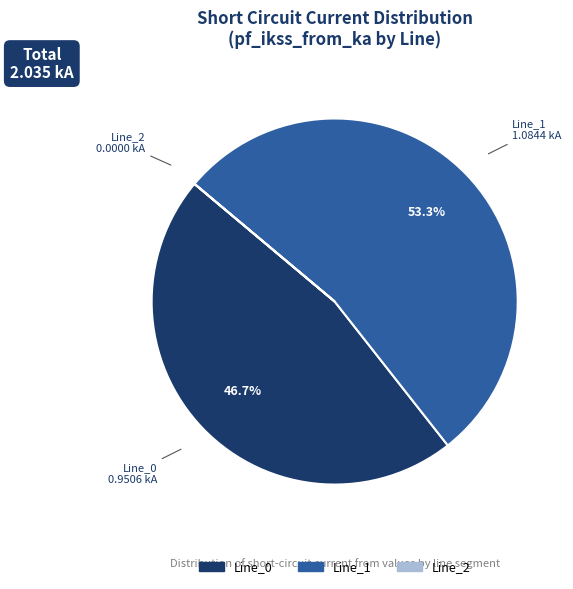

What is the largest slice in the pie chart?

Line_1